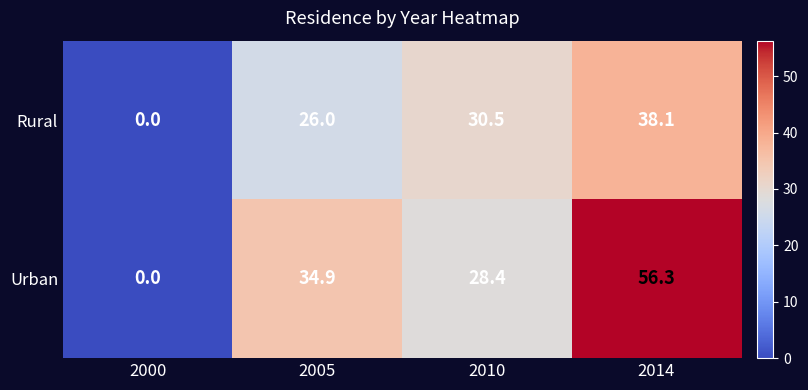

How many positive values does the Rural series have?

3